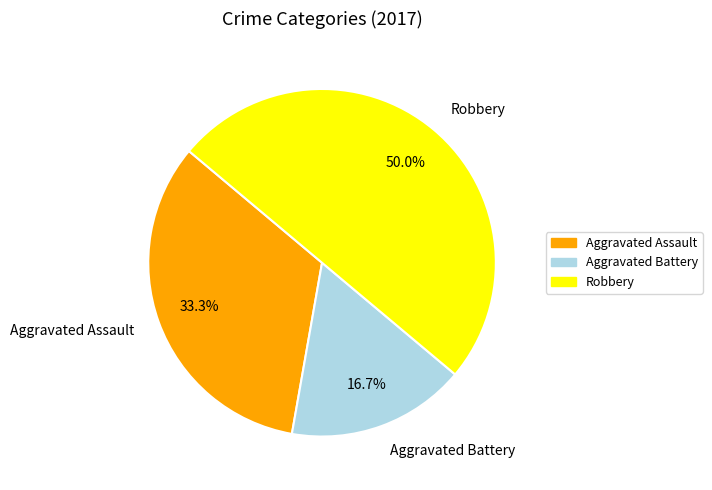

Is it true that Aggravated Battery is 24% of the pie?

False